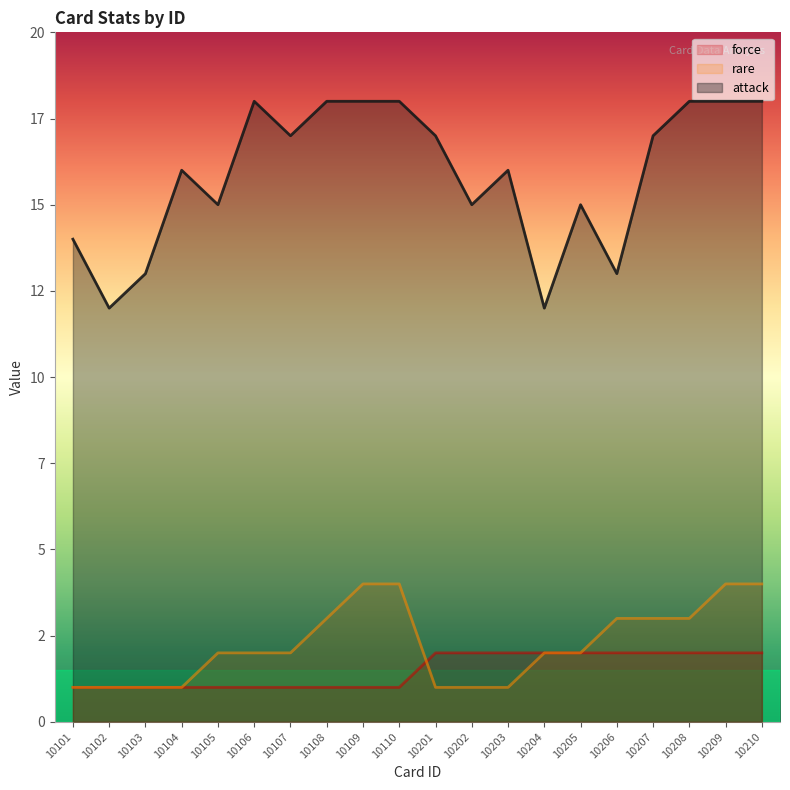

Which series has the widest spread of values?

attack